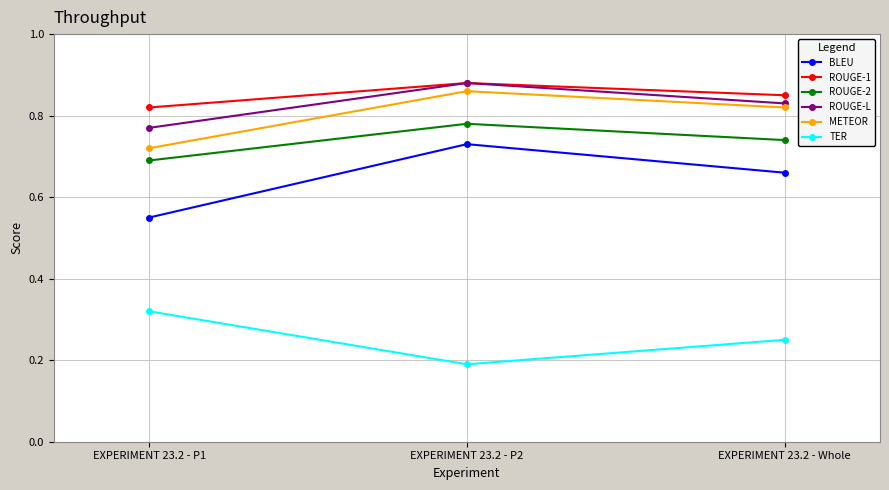

Is the value of BLEU at EXPERIMENT 23.2 - Whole greater than the value of METEOR at EXPERIMENT 23.2 - P1?

No